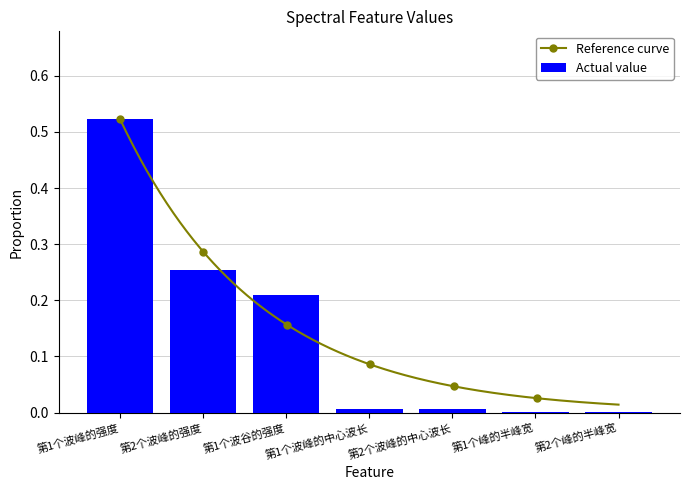

What is the difference between the second highest and minimum values?

0.3